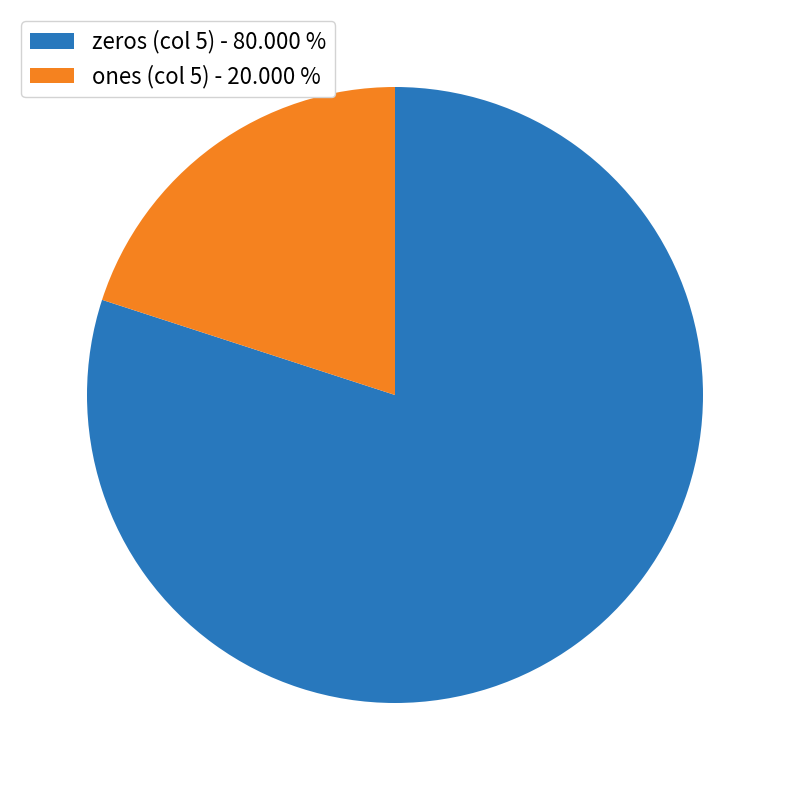

Which category has the biggest portion of the pie?

zeros (col 5) - 80.000 %